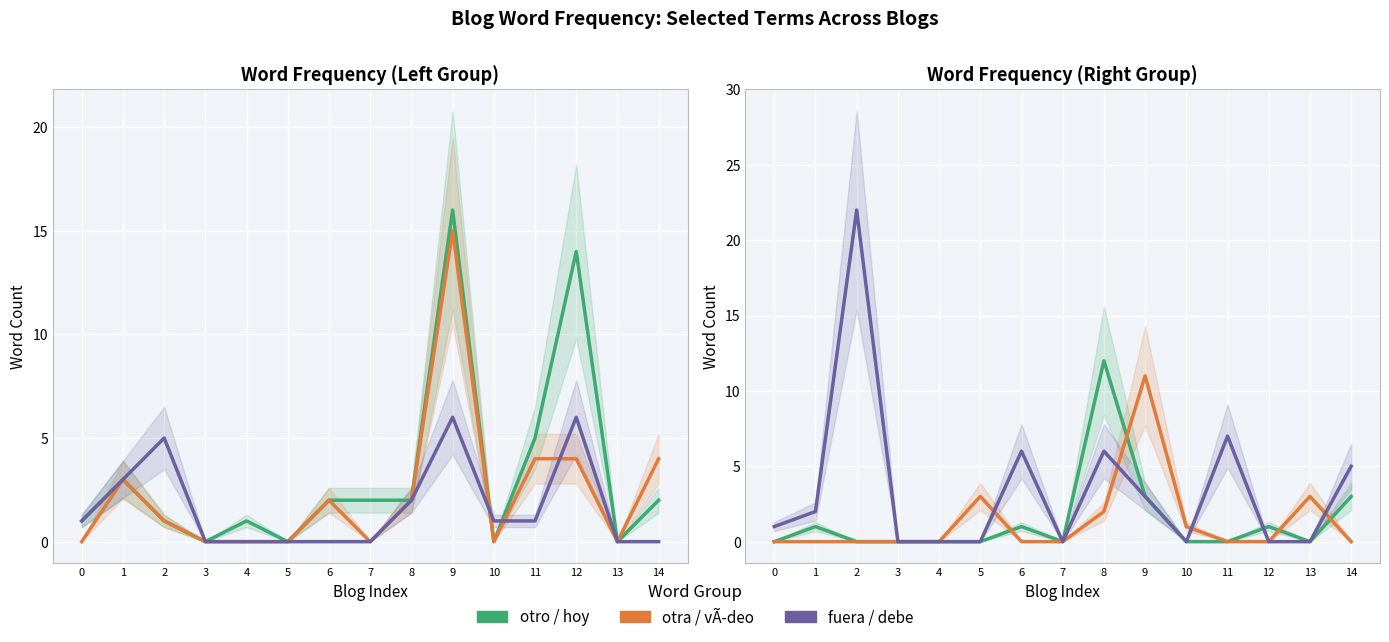

At 8, list the series in order from smallest to largest.

otro, otra, fuera, vÃ­deo, debe, hoy